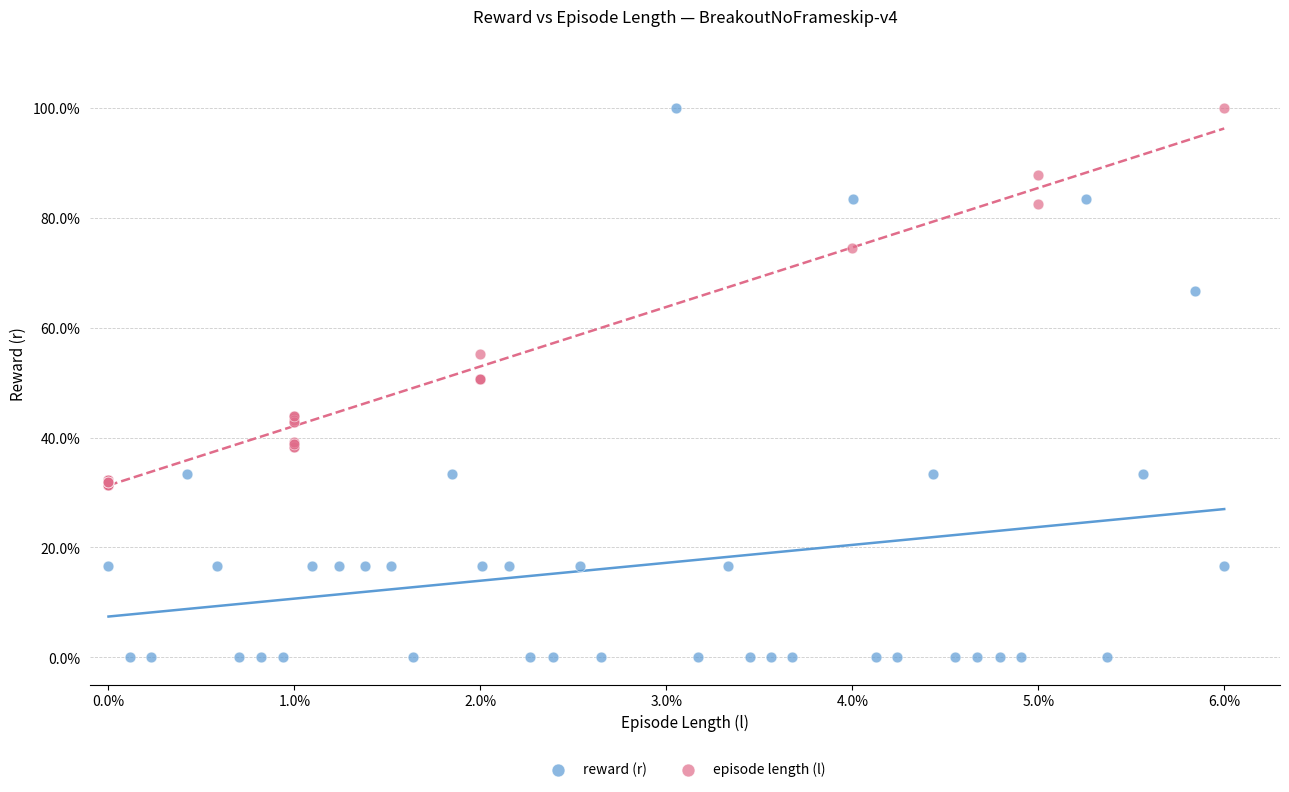

Which series contains the lowest Y value?

reward (r)